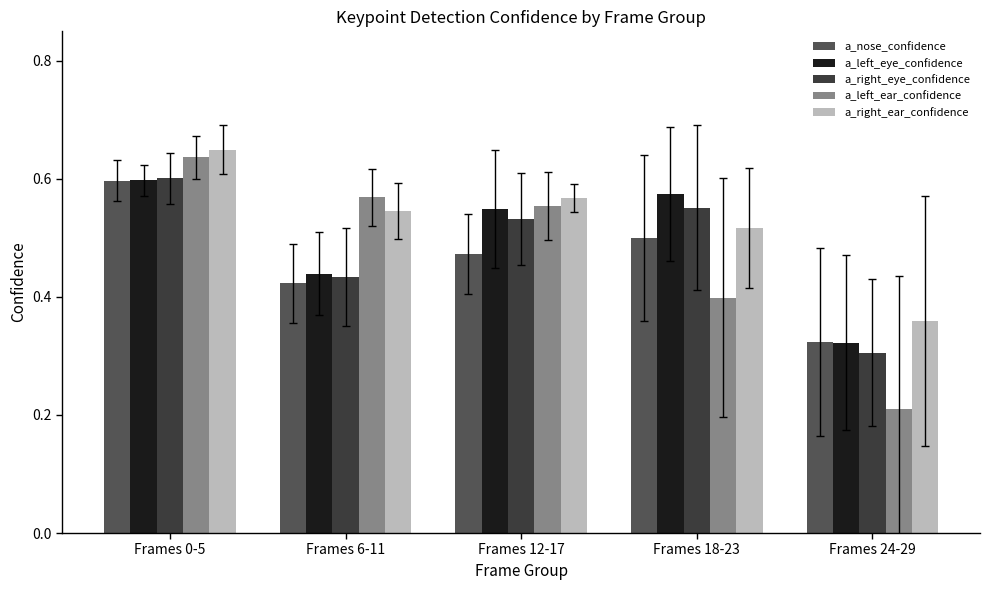

How many groups of bars are there?

5